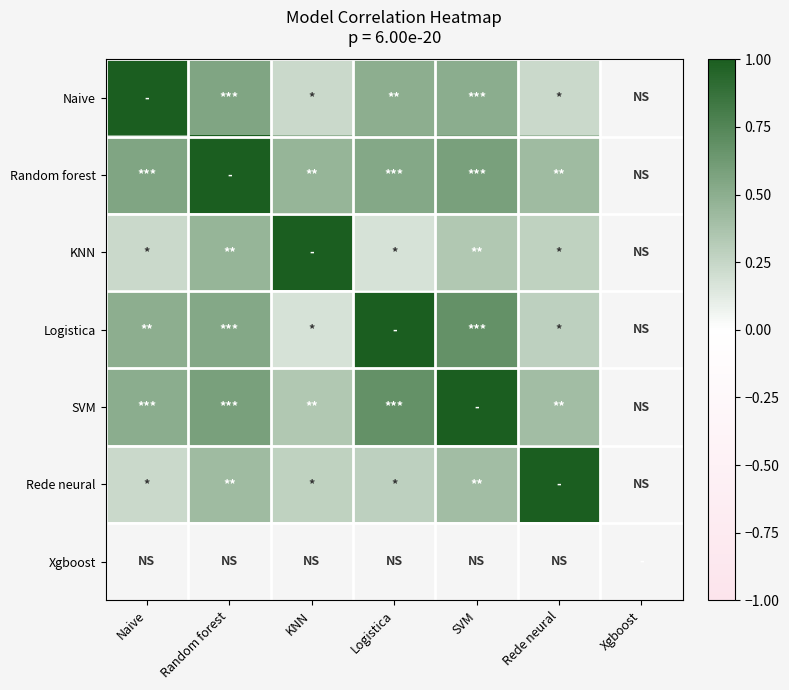

Which label corresponds to the smallest value in the chart?

Logistica